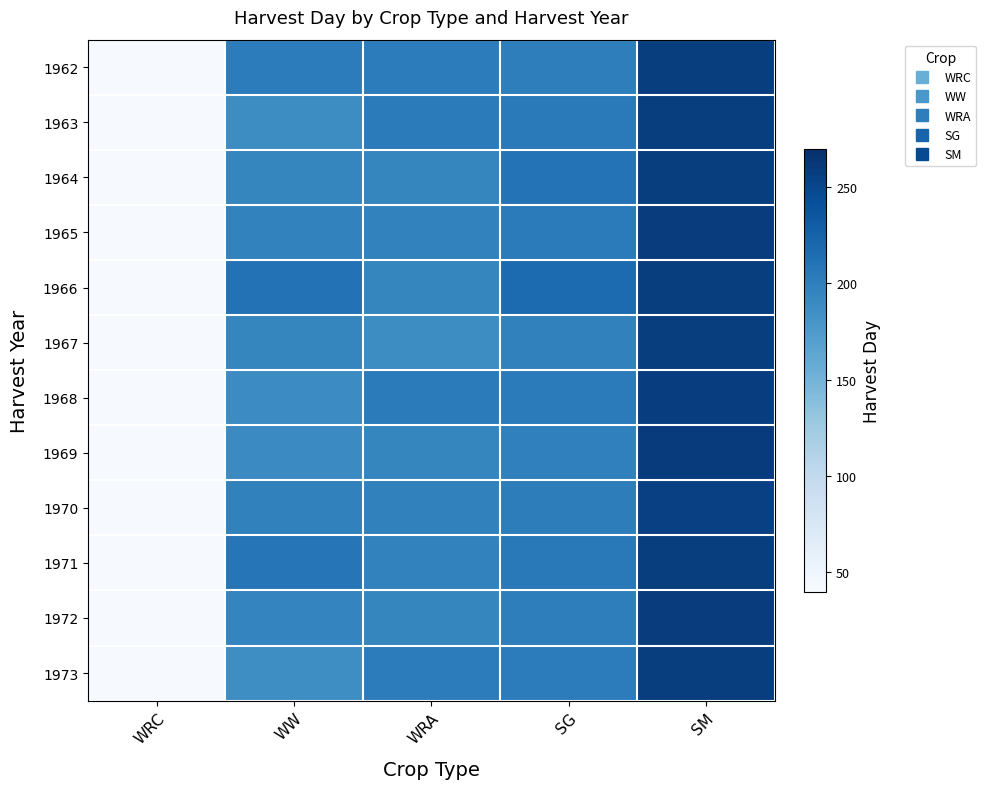

List the series in order of their peak value, highest first.

1969, 1965, 1972, 1962, 1963, 1964, 1966, 1967, 1971, 1973, 1968, 1970